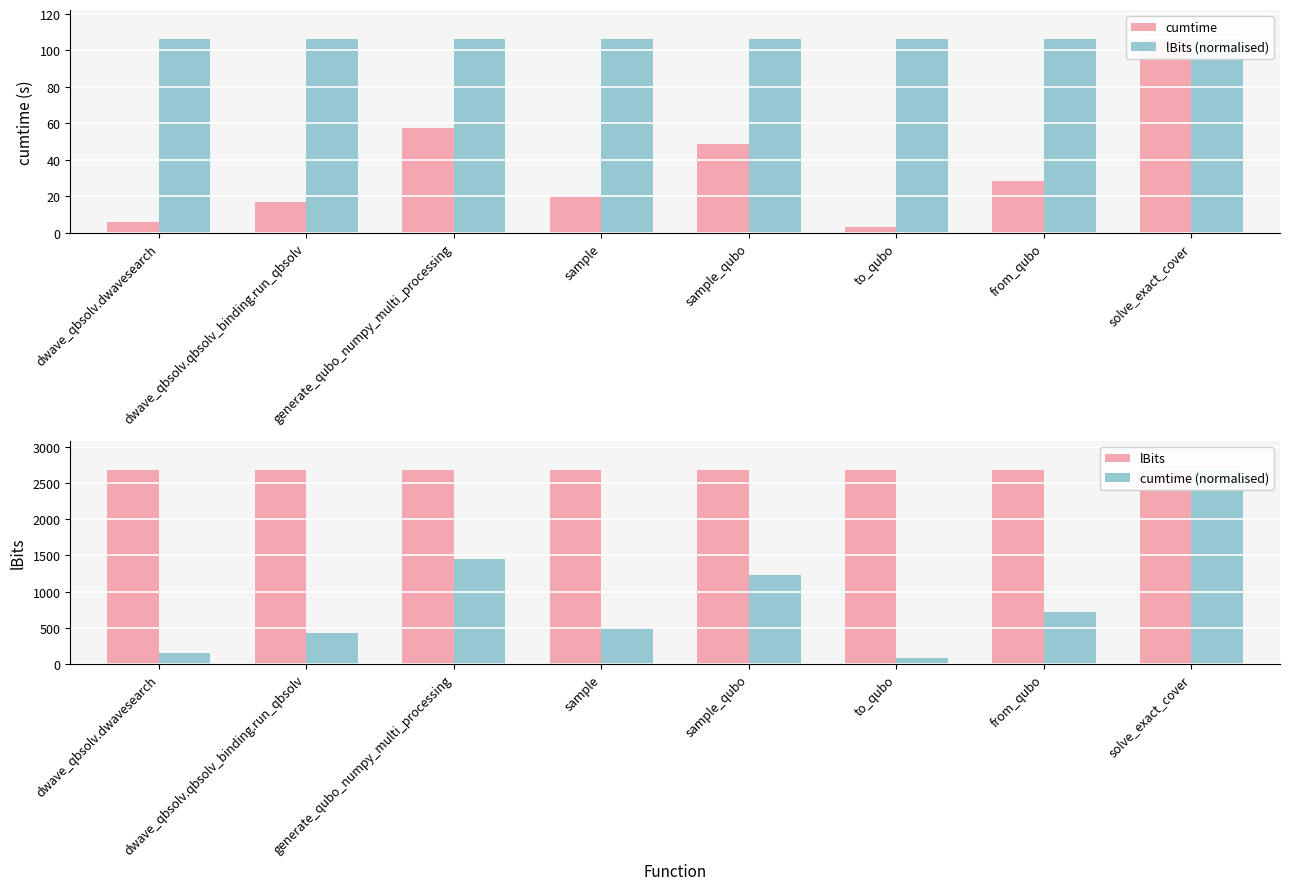

What is the total value across all series at dwave_qbsolv.qbsolv_binding.run_qbsolv?

3219.9